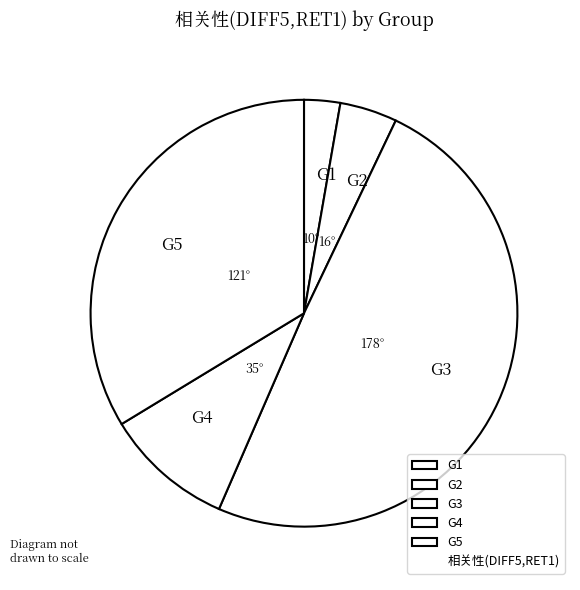

Is it true that G5 is 45% of the pie?

False